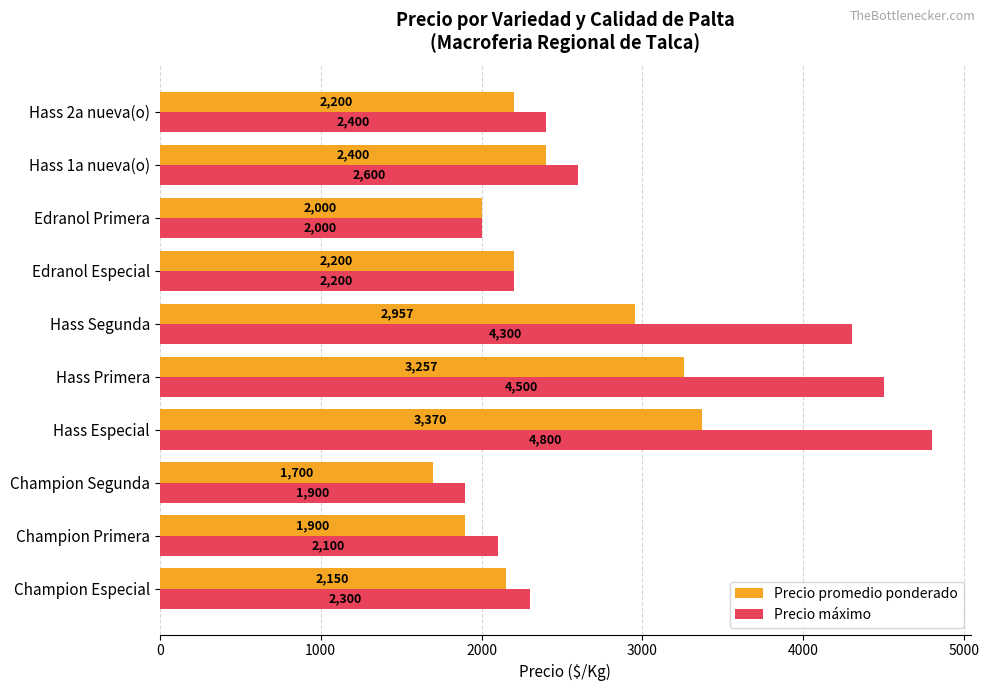

List the series in order of their peak value, highest first.

Precio máximo, Precio promedio ponderado